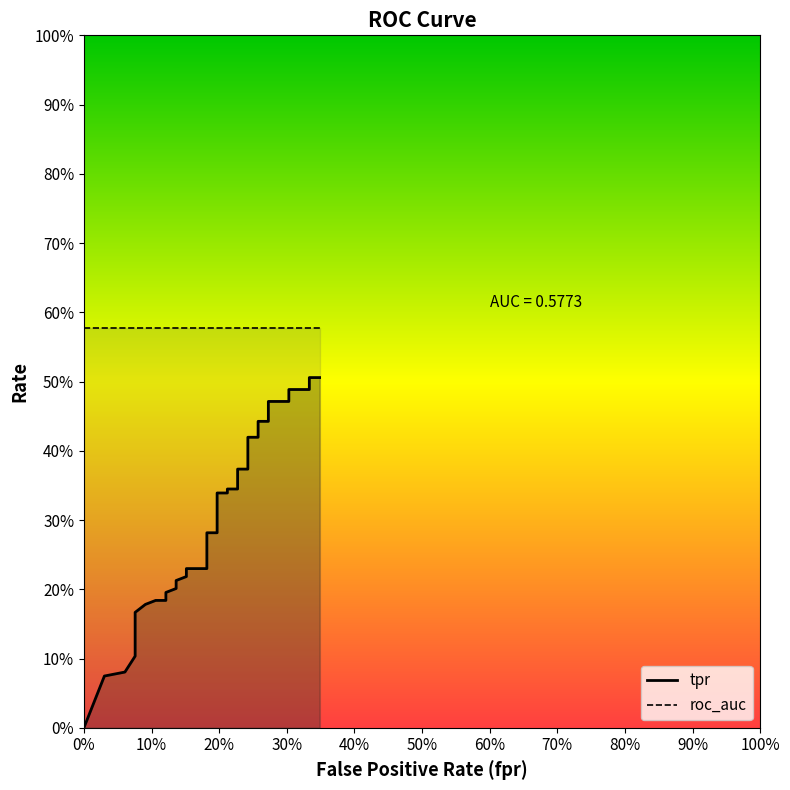

Count the number of categories in the chart.

40